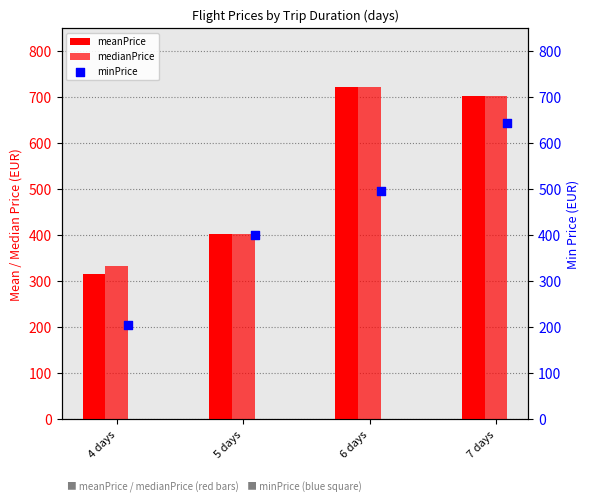

Which series has the widest spread of Y values?

minPrice